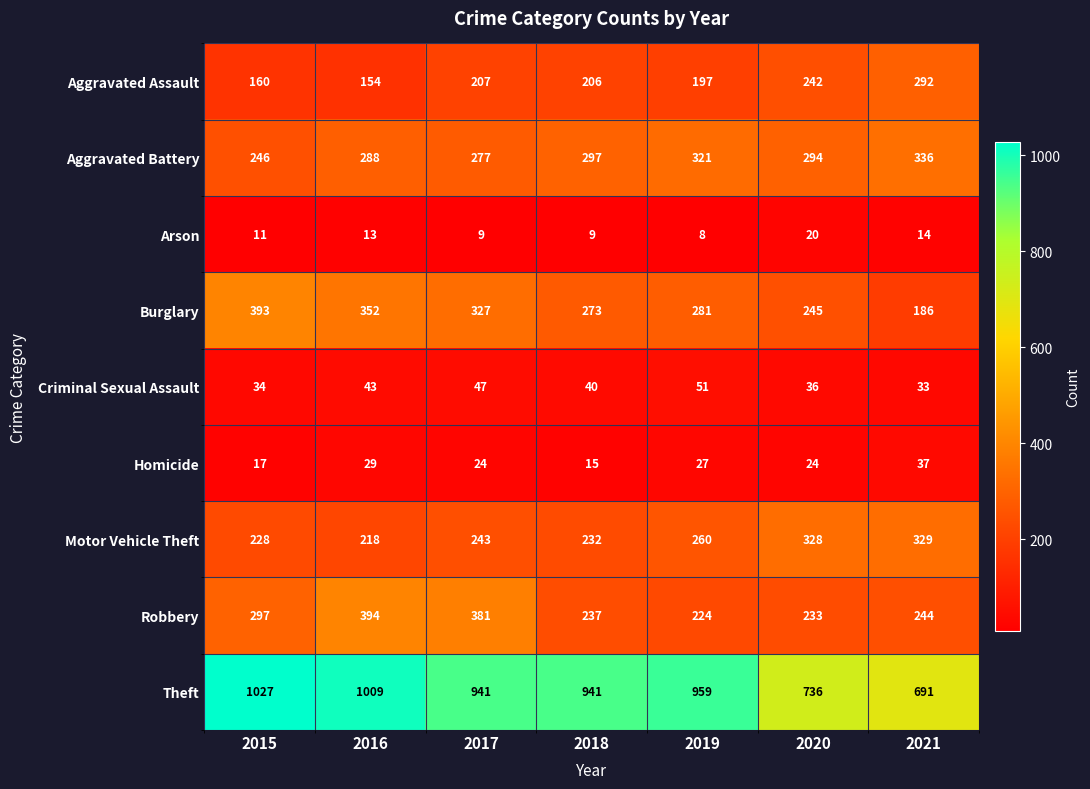

Count the number of data series in this chart.

9